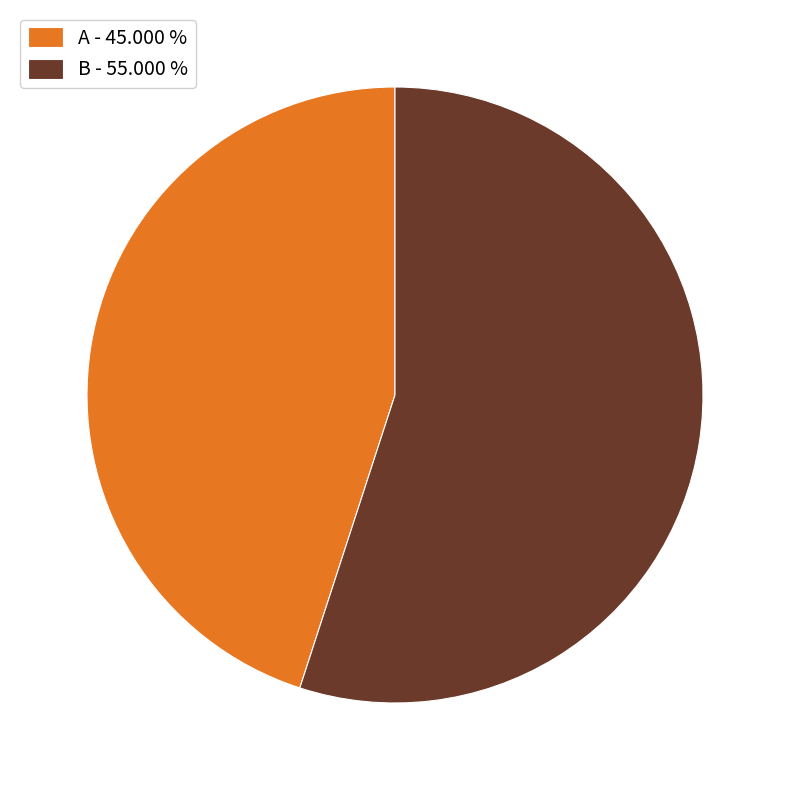

Approximately how many times larger is the value at B - 55.000 % compared to A - 45.000 %?

1.2